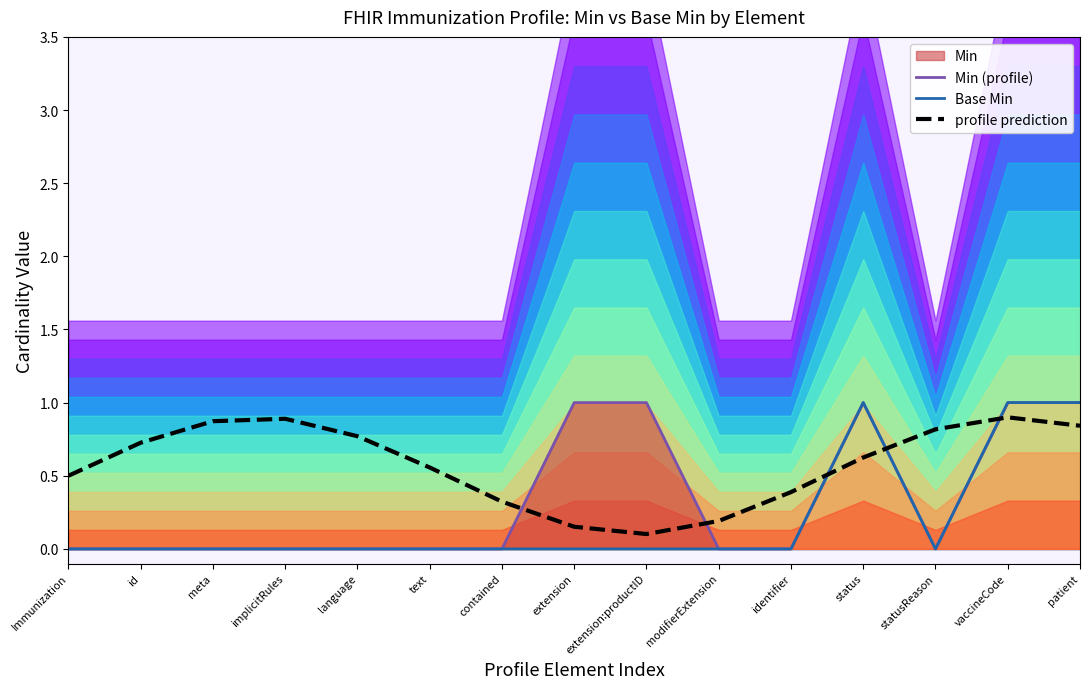

What is the label of the 13th point from the right?

meta